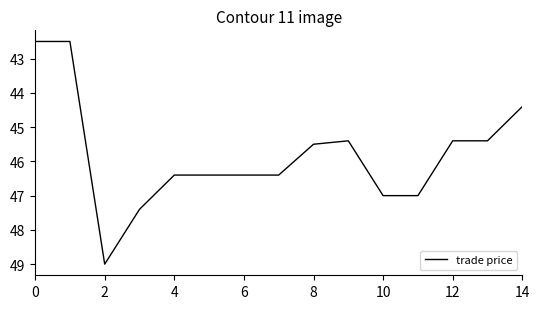

What is the smallest value displayed?

42.5